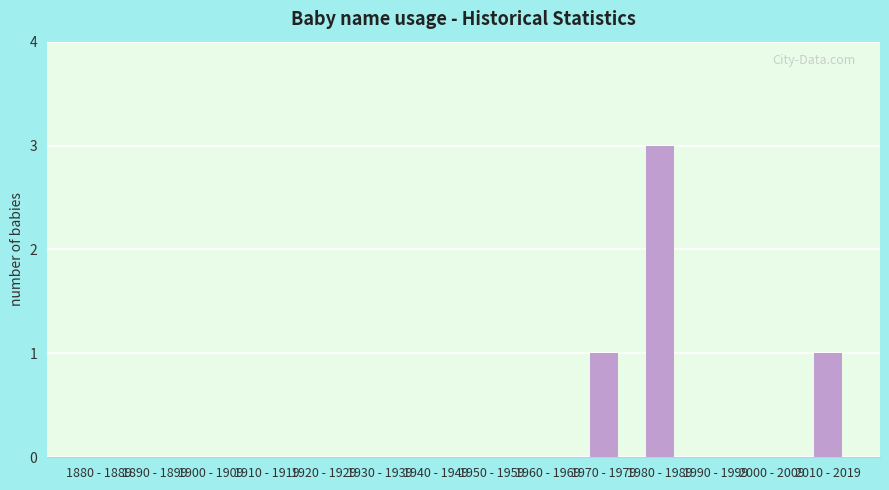

Reading right to left, what are all the values shown in this chart?

1	0	0	3	1	0	0	0	0	0	0	0	0	0